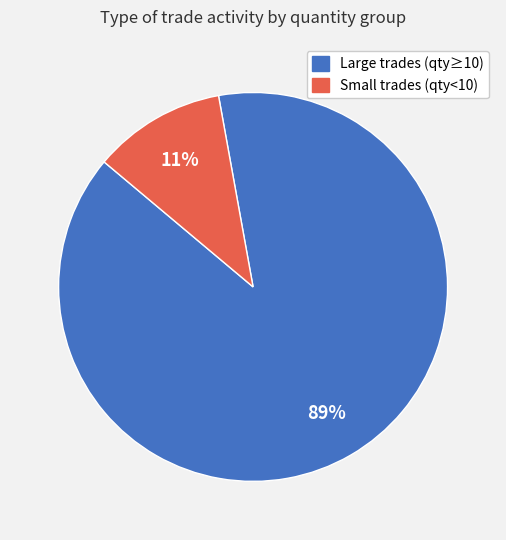

The Large trades (qty≥10) slice represents 78% of the pie. True or false?

False